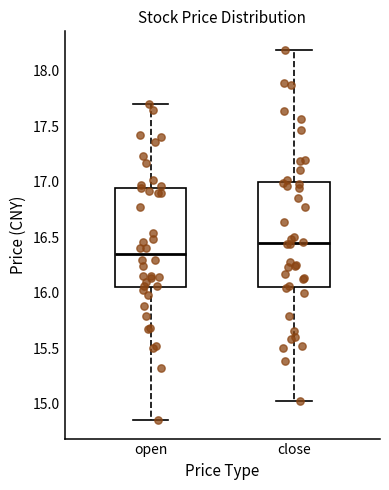

Which box has the lowest median line?

open